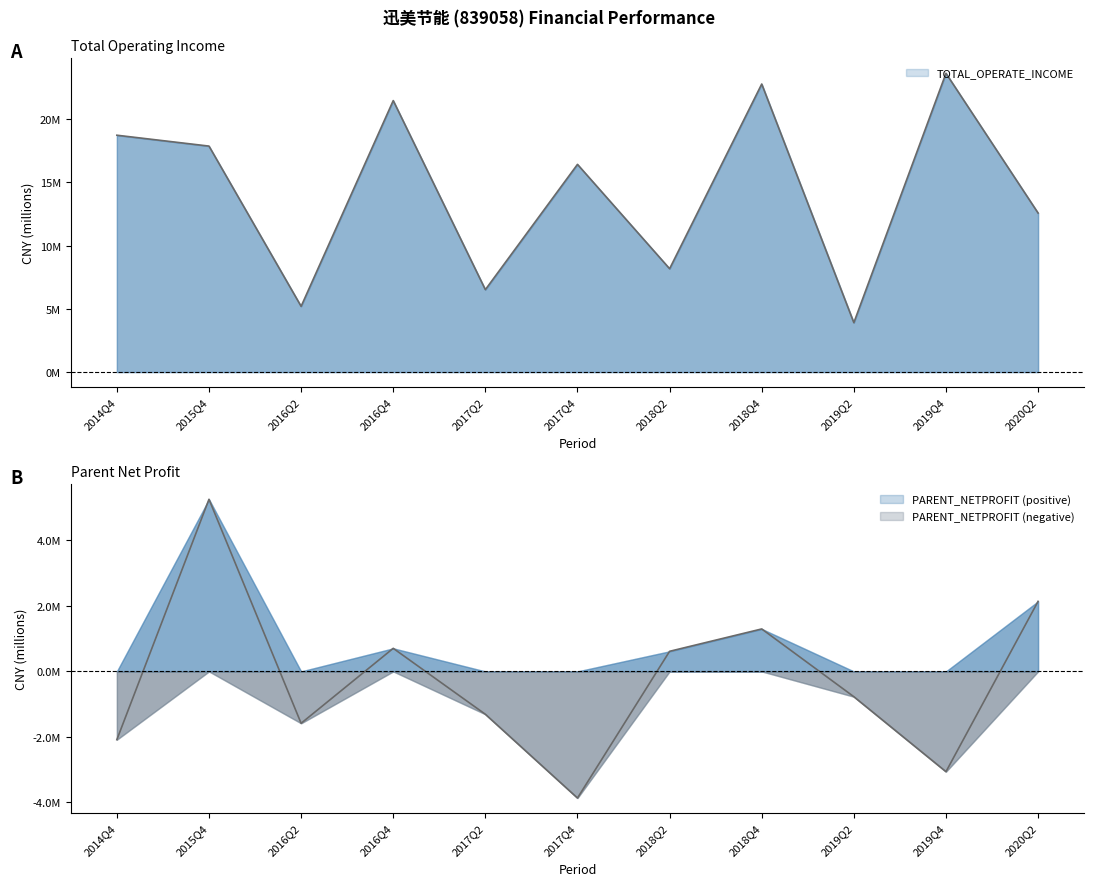

Is it true that TOTAL_OPERATE_INCOME equals 11.7 at 2017Q2?

False